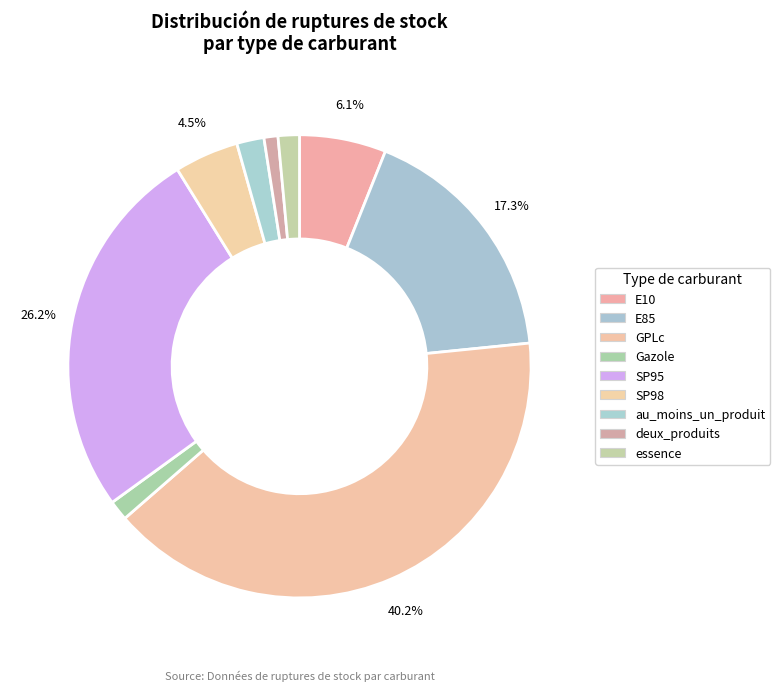

To the nearest percent, what is the average slice percentage?

11%